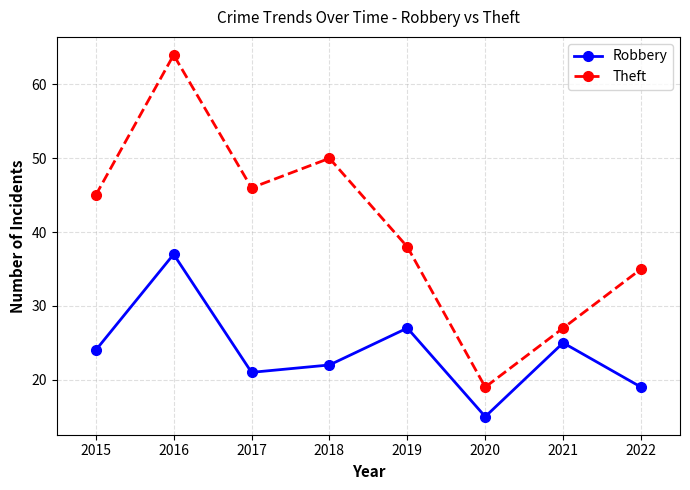

What is the difference between the maximum and minimum values in the Theft series?

45